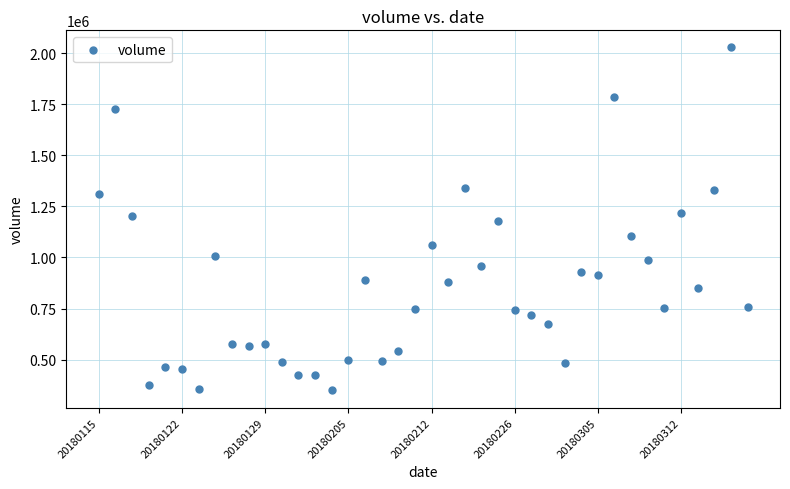

What is the range of Y values (max minus min)?

1678338